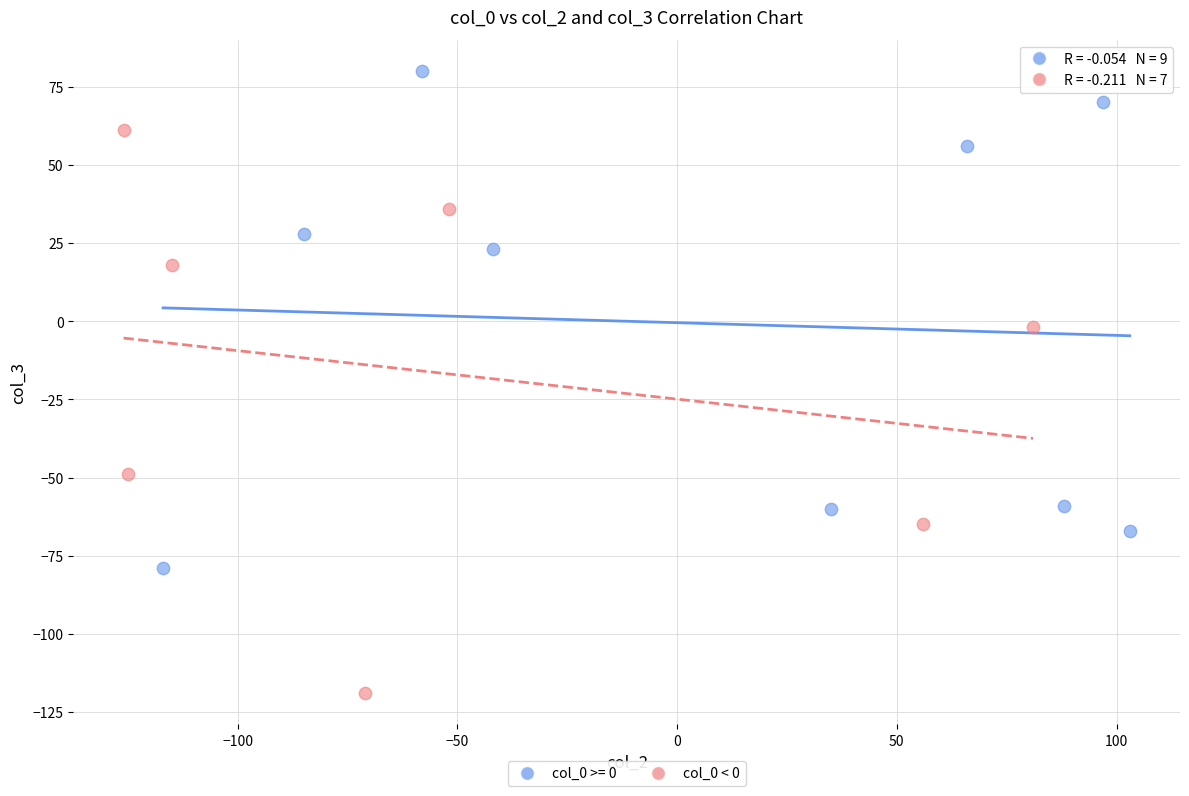

Which series reaches the minimum Y coordinate?

col_0 < 0